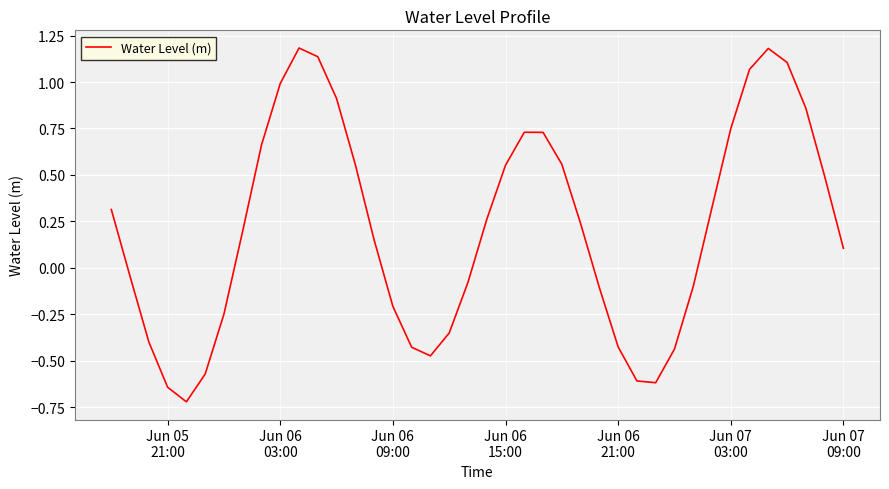

What is the sum of all values?

8.6